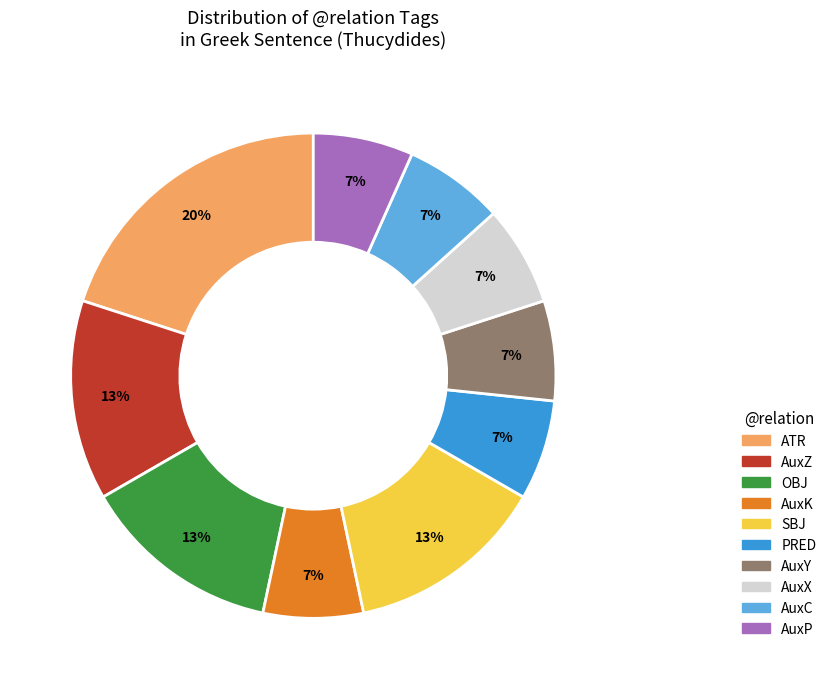

Is it true that AuxX is 7% of the pie?

True